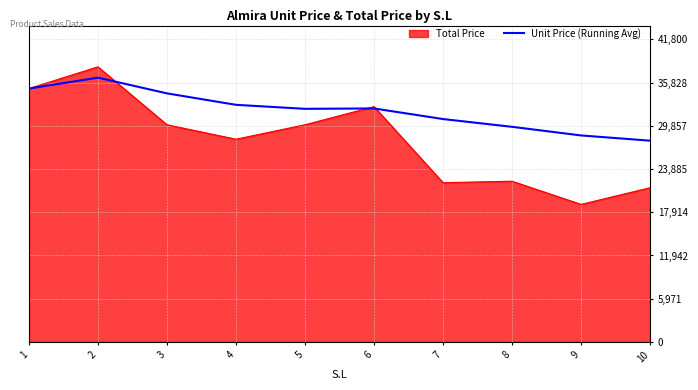

How many lines are shown in the chart?

2